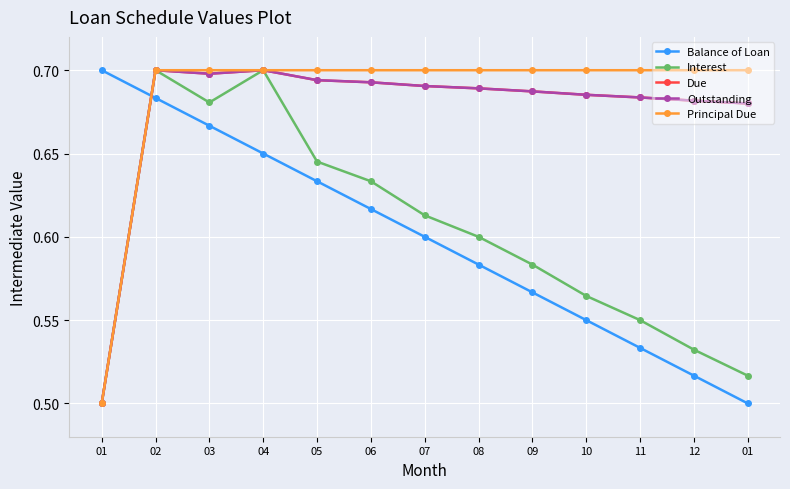

Is this an area chart (filled region under the line)?

No